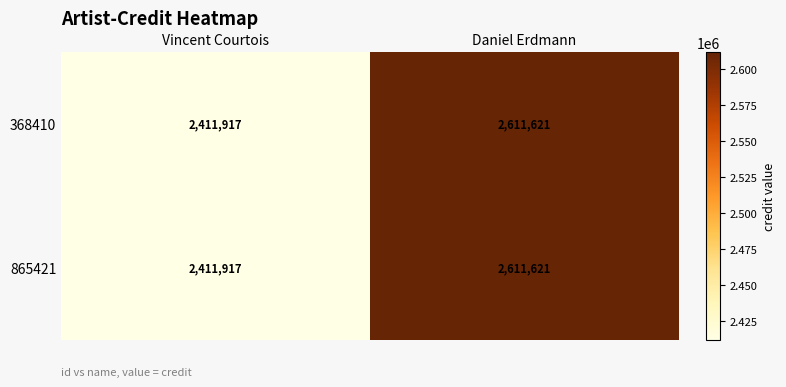

What is the maximum value shown in the chart?

2611621